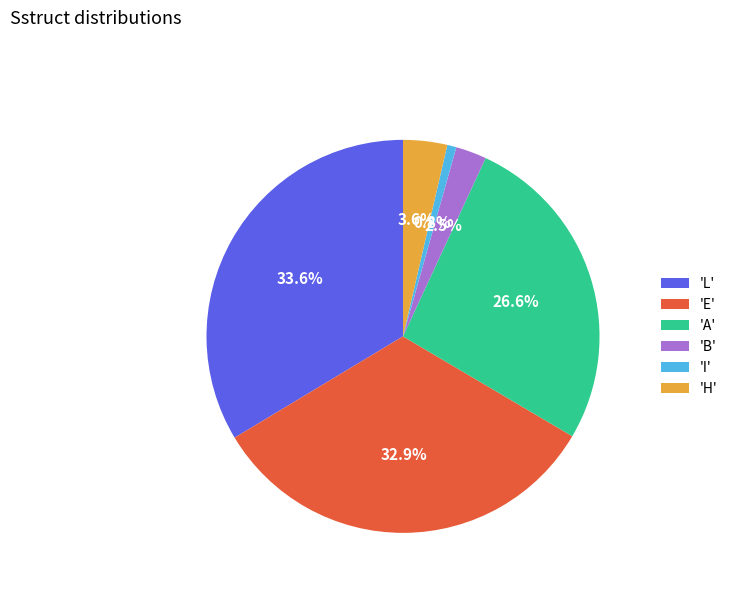

Which has a higher value, 'L' or 'B'?

'L'